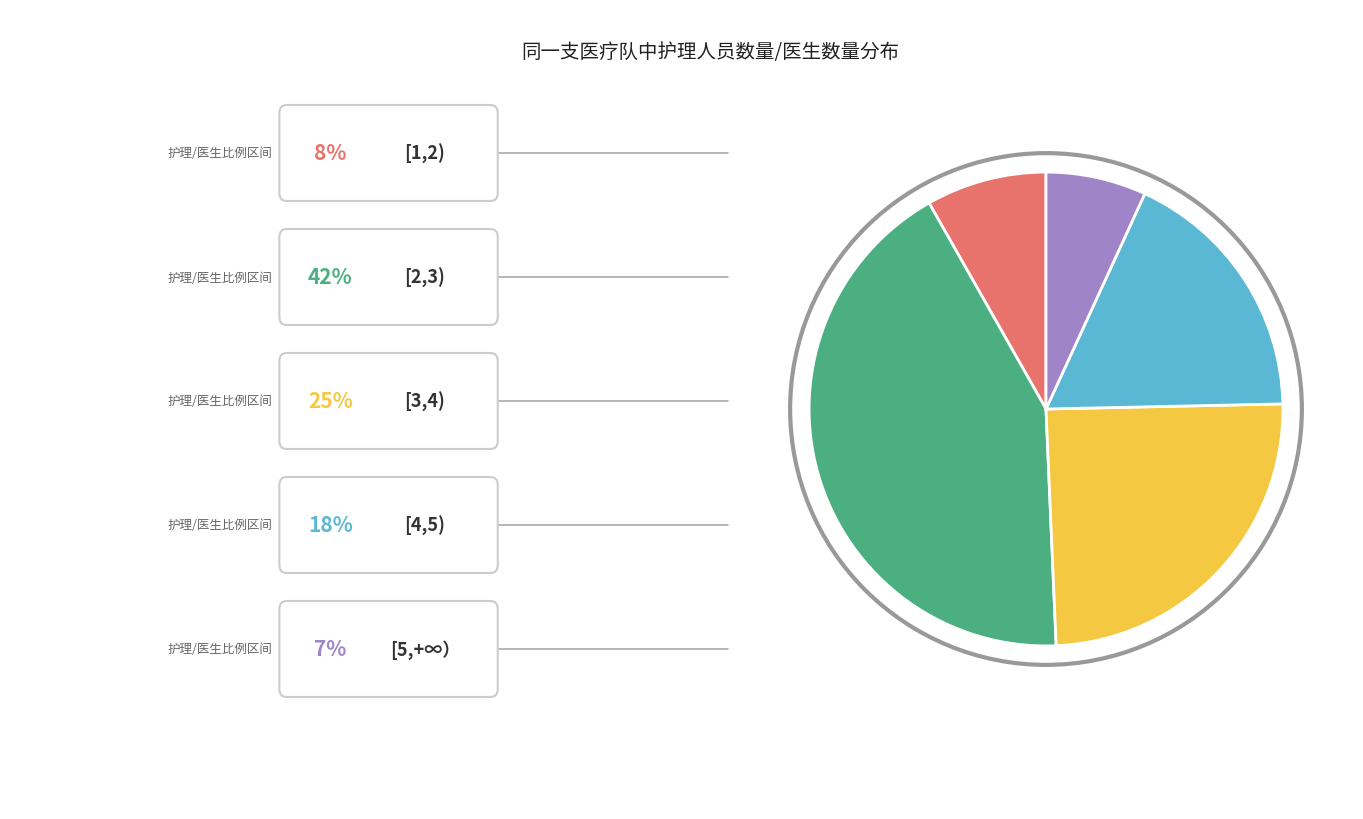

Is there a majority slice in this chart?

No